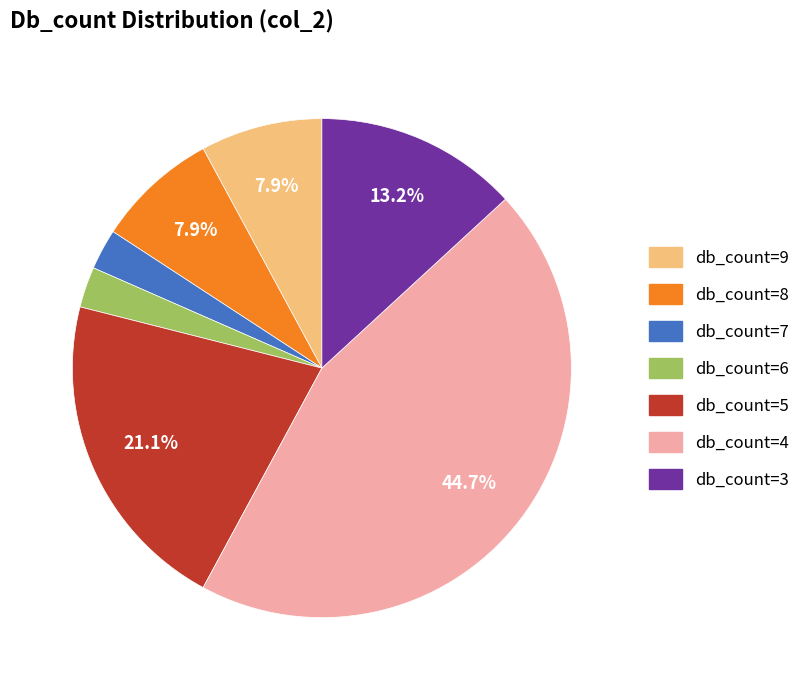

Is there a majority slice in this chart?

No